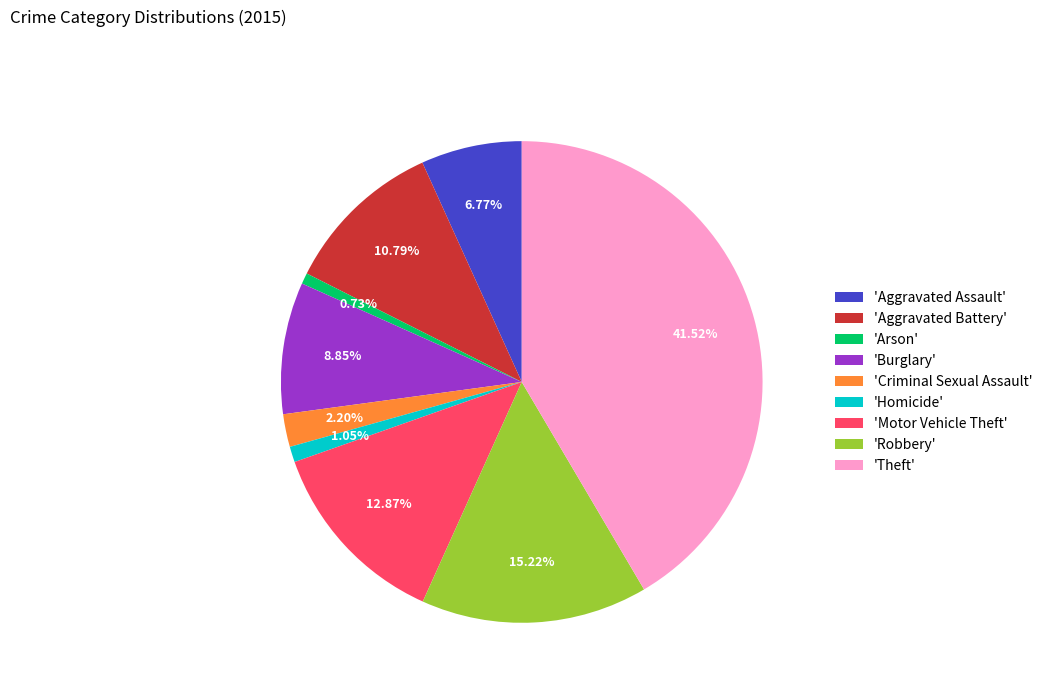

Which slice is the largest?

'Theft'